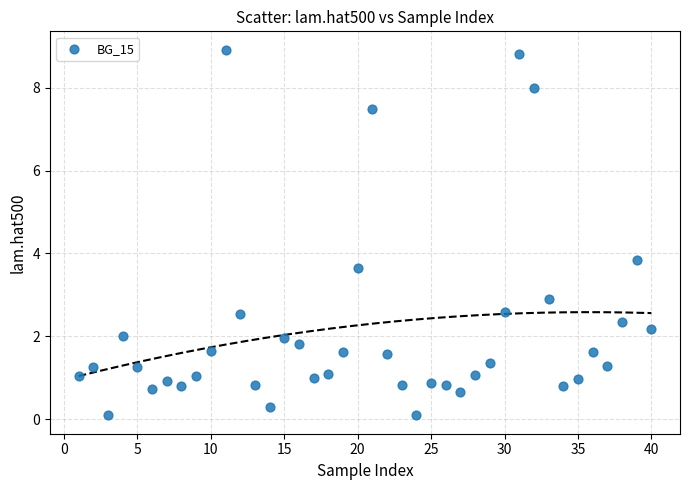

What is the range of Y values (max minus min)?

8.8